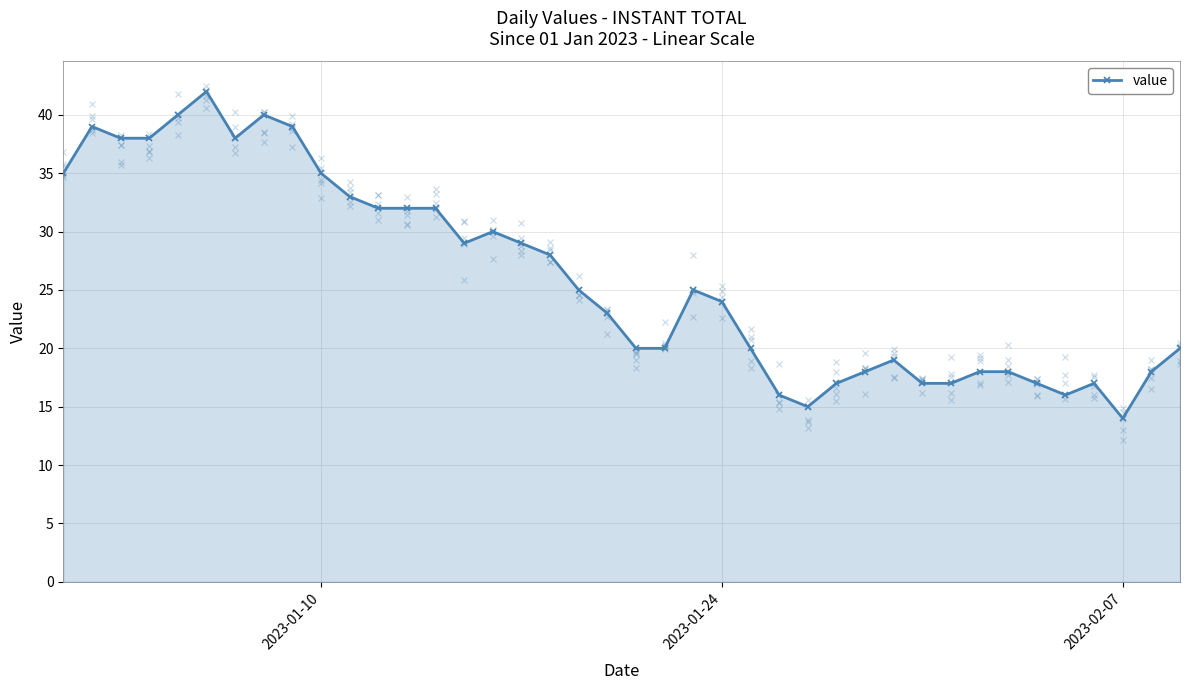

What is the value of the 9th point from the left?

39